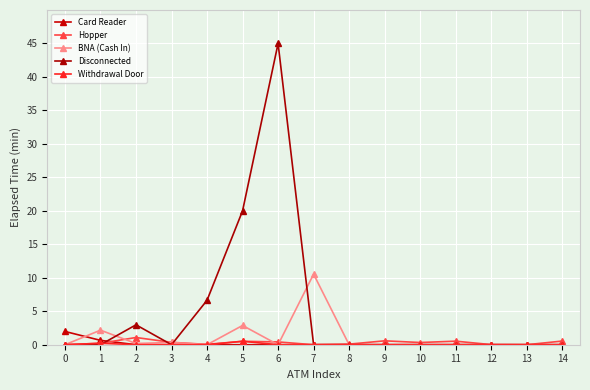

What is the value of the Disconnected point at the 5th from the left?

6.6